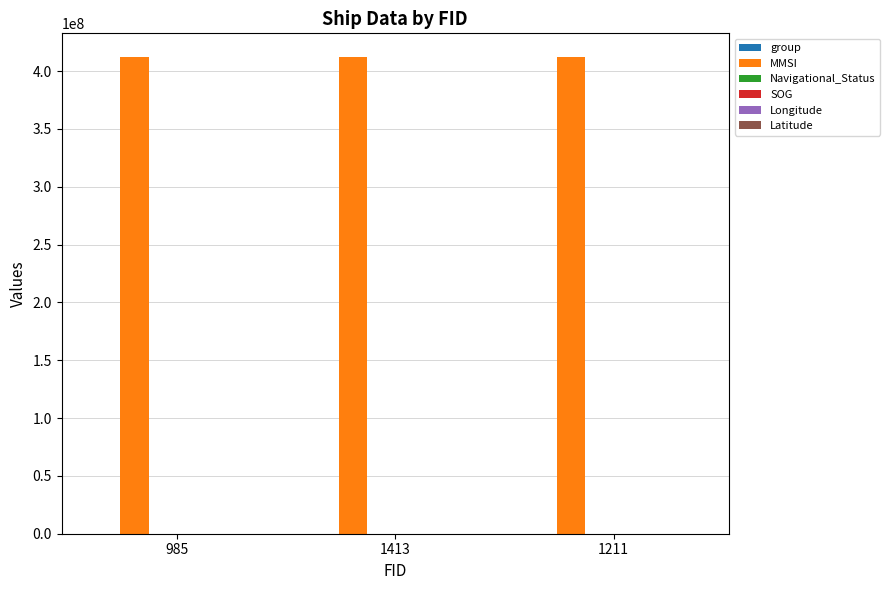

Which series has the largest total across all categories?

MMSI